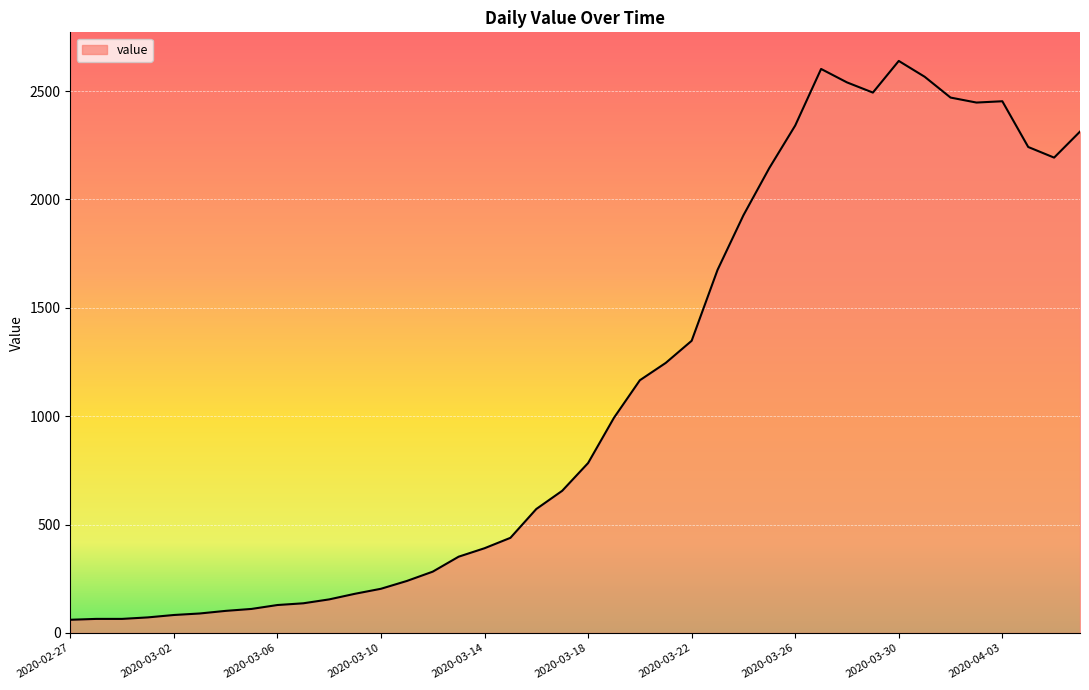

What is the greatest value displayed?

2639